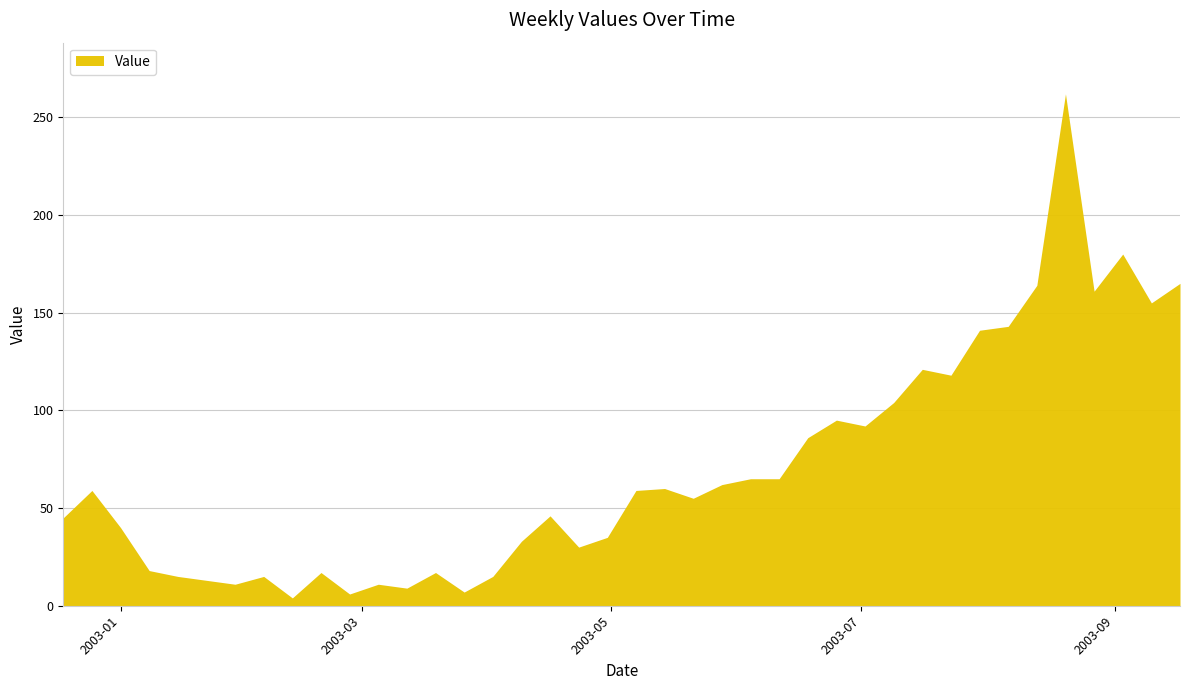

What is the difference between the maximum and minimum values?

258